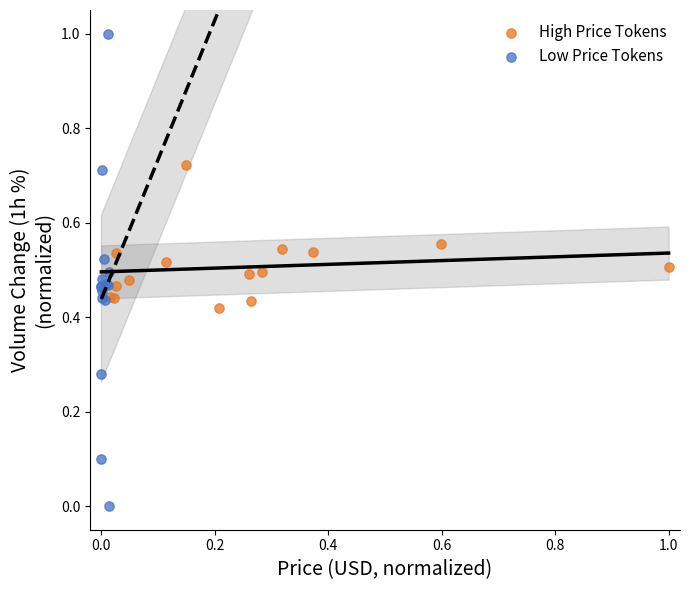

Which series contains the lowest Y value?

Low Price Tokens